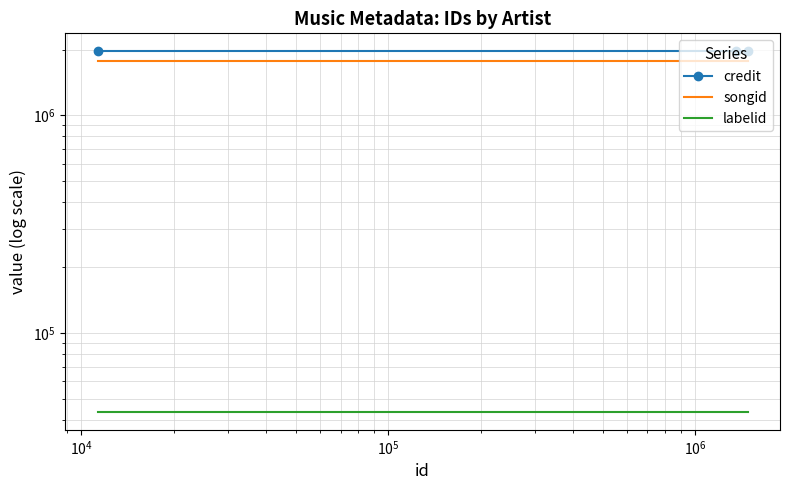

Reading left to right, what are all the values shown in this chart?

credit: 1964655	1964655	1964655
songid: 1778002	1778002	1778002
labelid: 43456	43456	43456